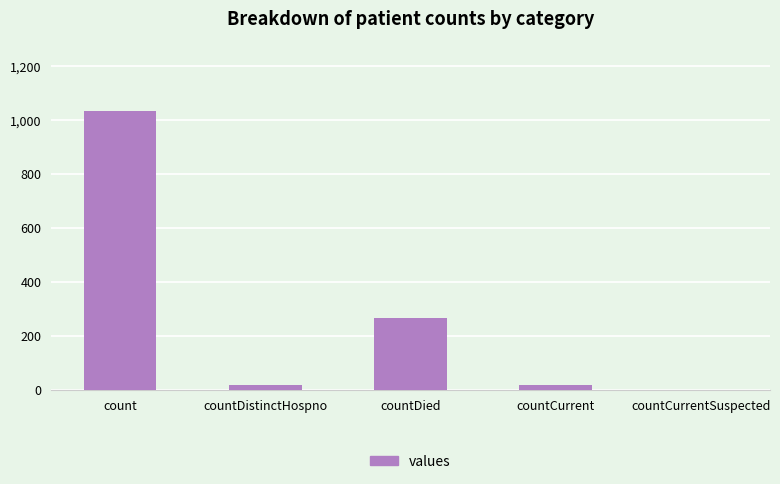

What is the sum of all values?

1334